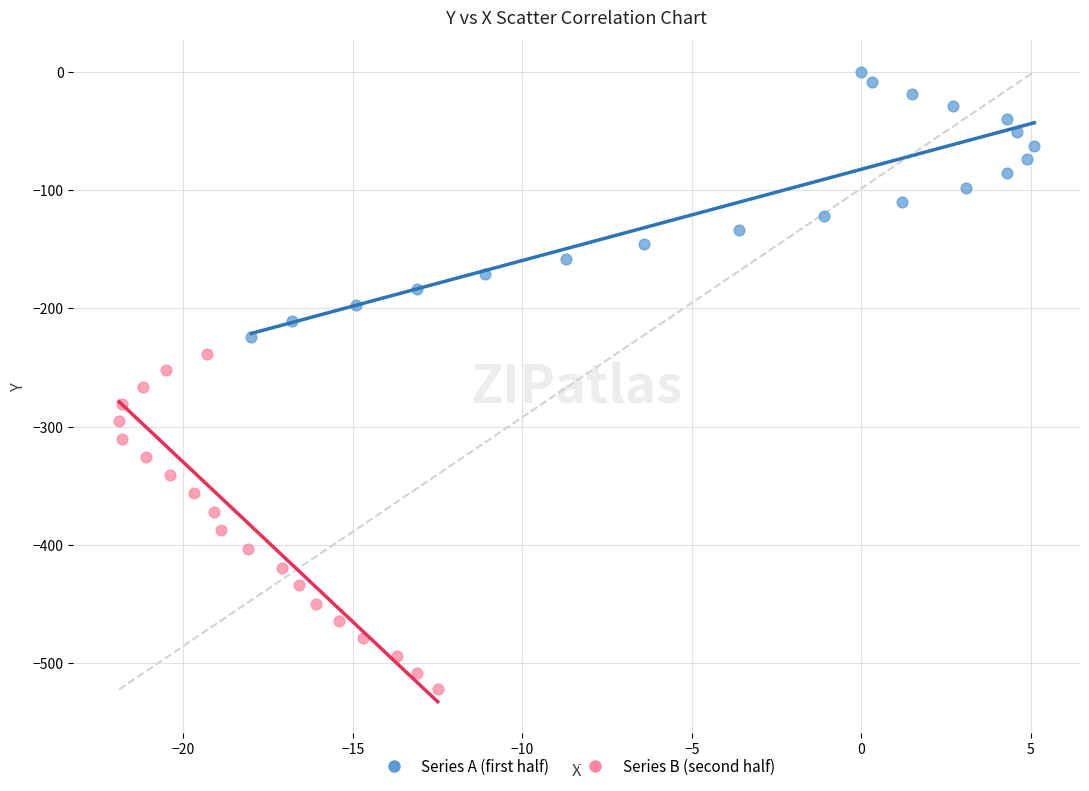

Which series reaches the maximum Y coordinate?

Series A (first half)